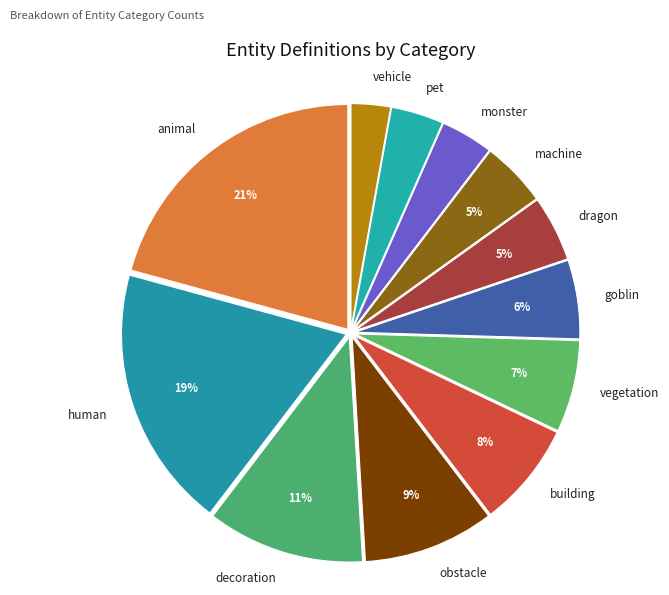

Does dragon represent more than half of the total?

No